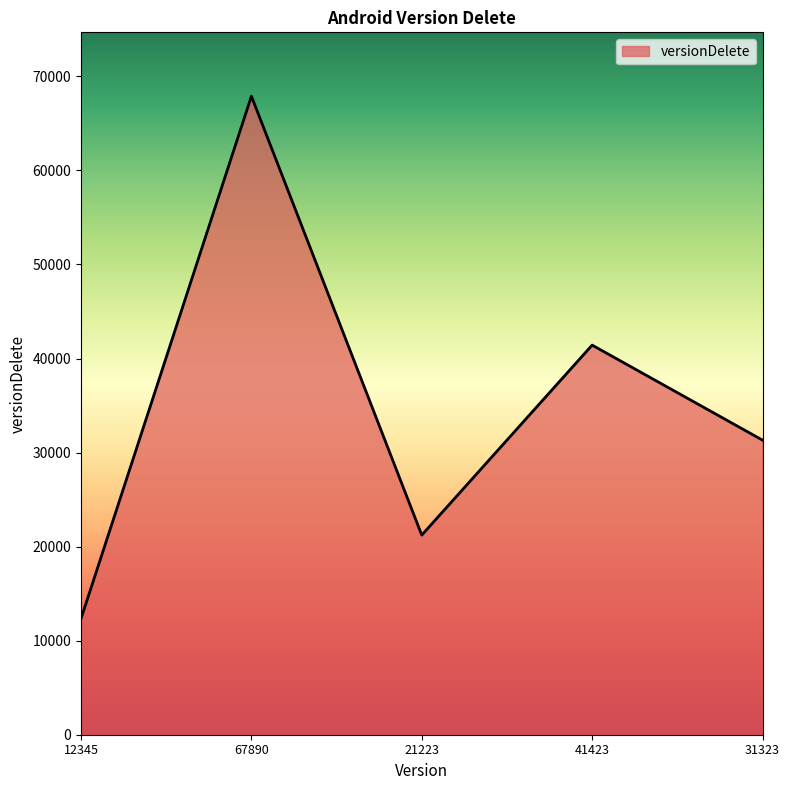

True or false: the data has more than 0 interior local peaks.

True